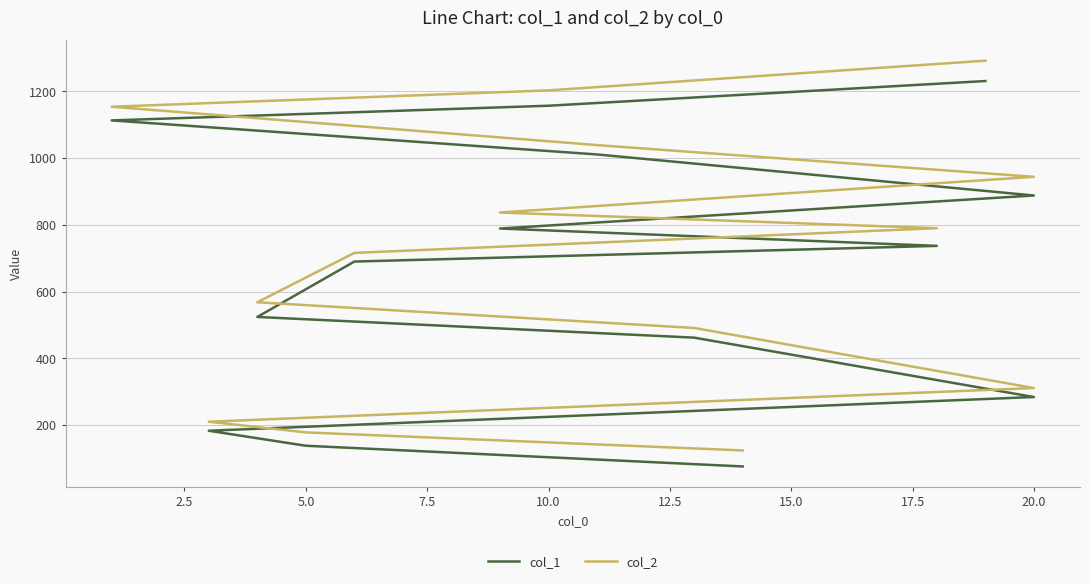

At 15.0, list the series in order from smallest to largest.

col_1, col_2